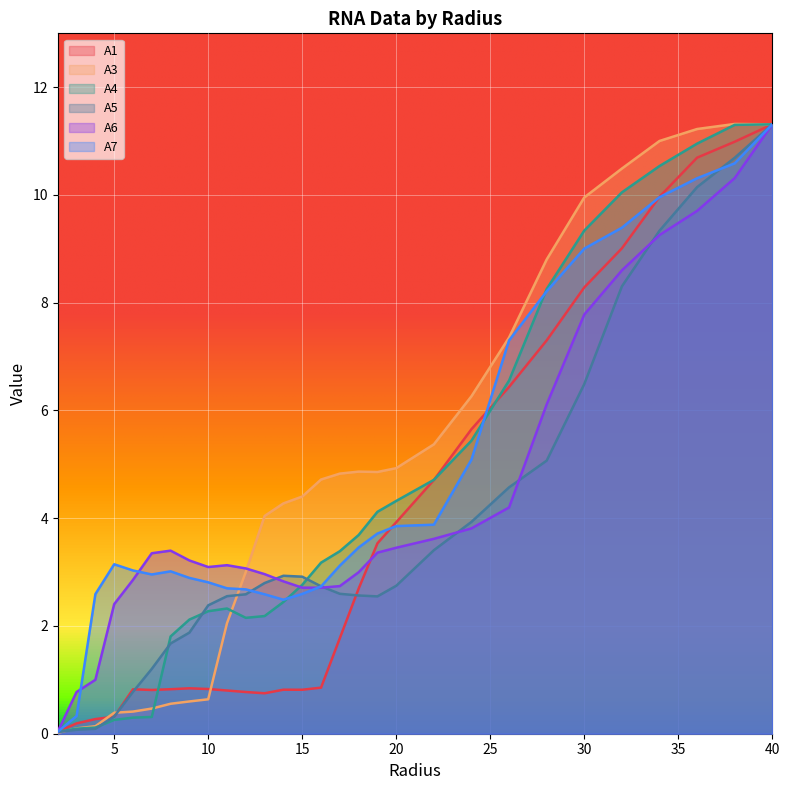

What is the difference between the maximum and second lowest values in the A4 series?

11.2